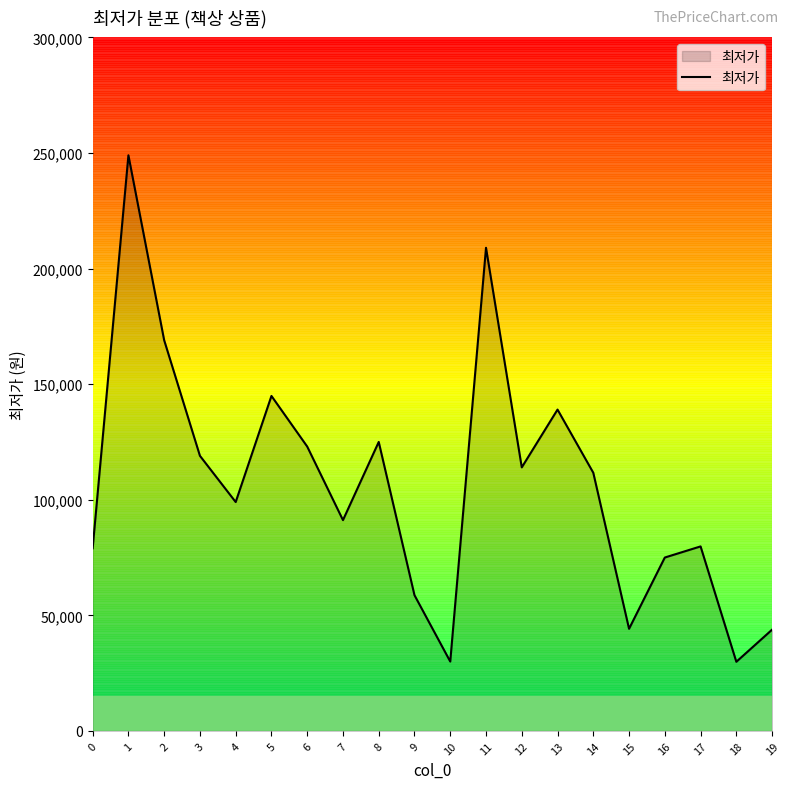

Where is the first local maximum?

1